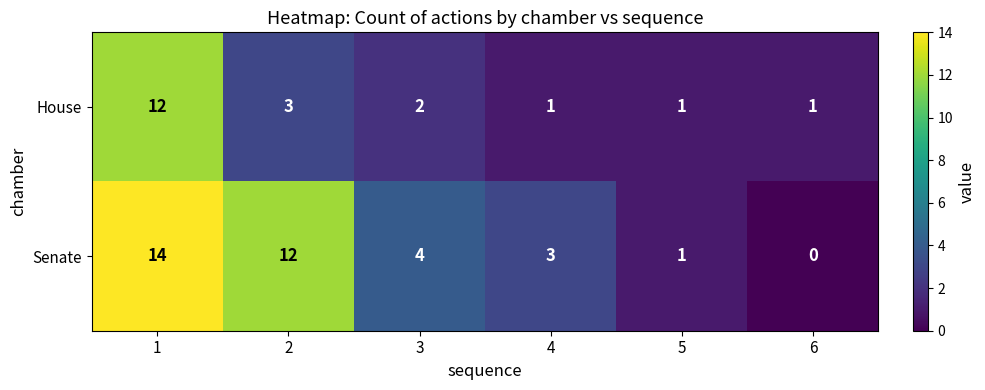

Which series has the largest total across all categories?

Senate